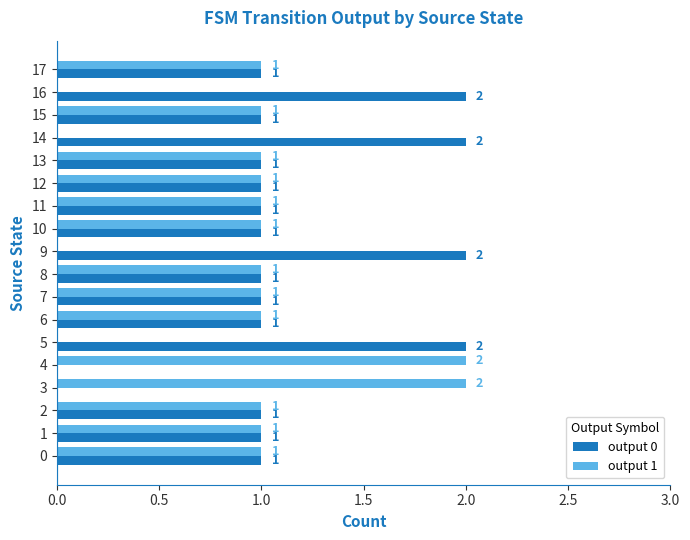

What is the sum of all output 0 values?

20